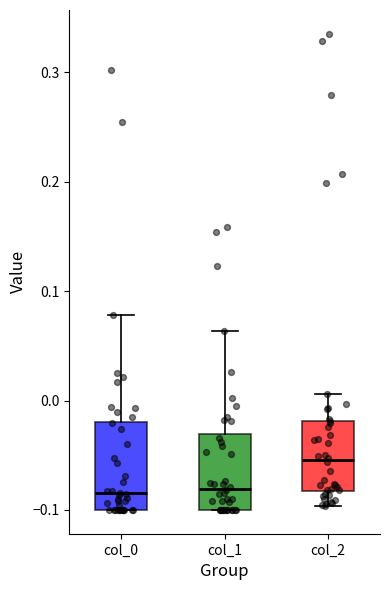

Comparing the boxes themselves (not the whiskers), which one is the tallest?

col_0